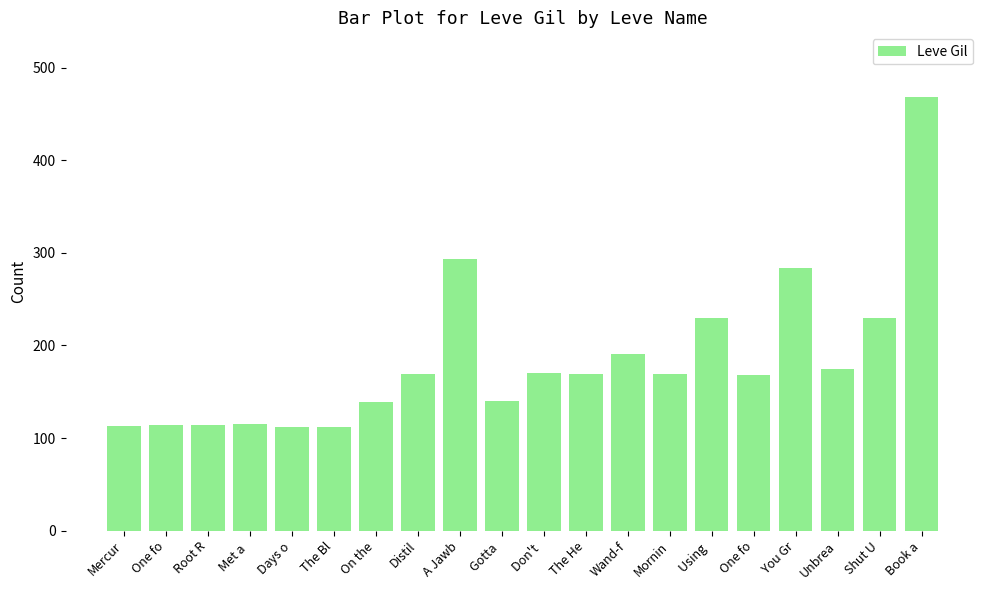

What is the sum of all values?

3675